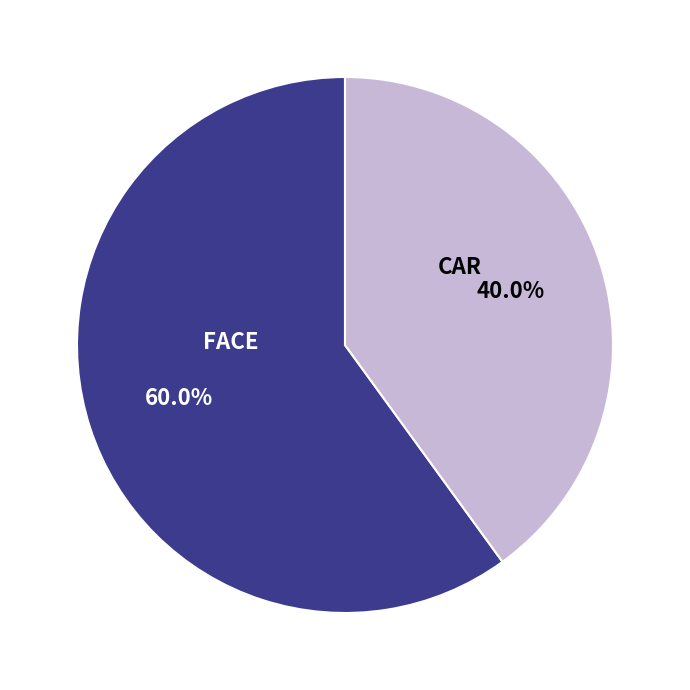

Does any single category account for the majority?

Yes